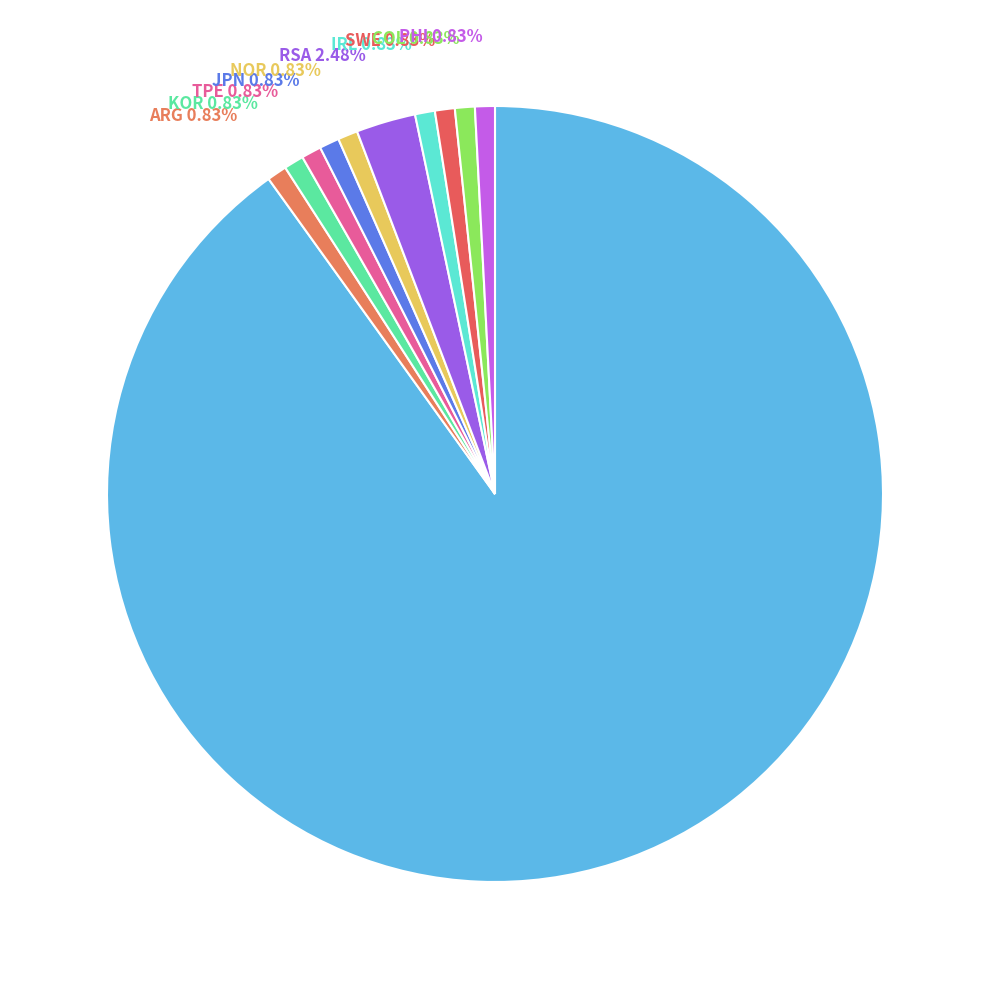

Which category has the biggest portion of the pie?

USA